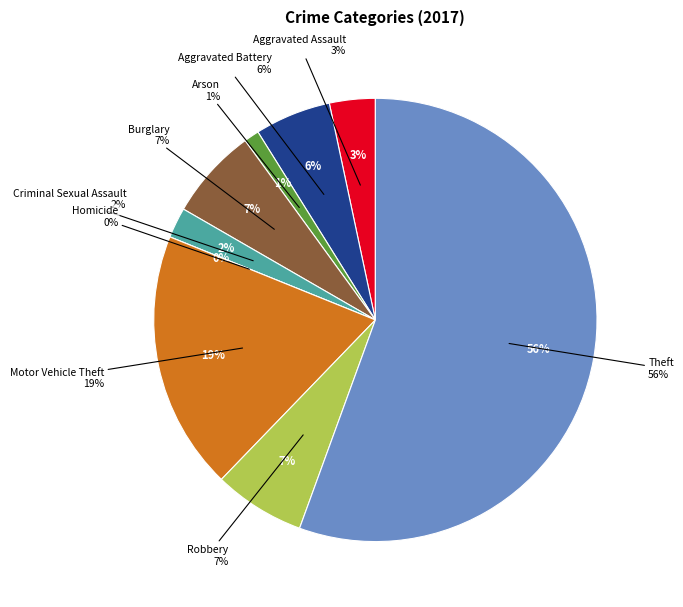

Does any single category account for the majority?

Yes